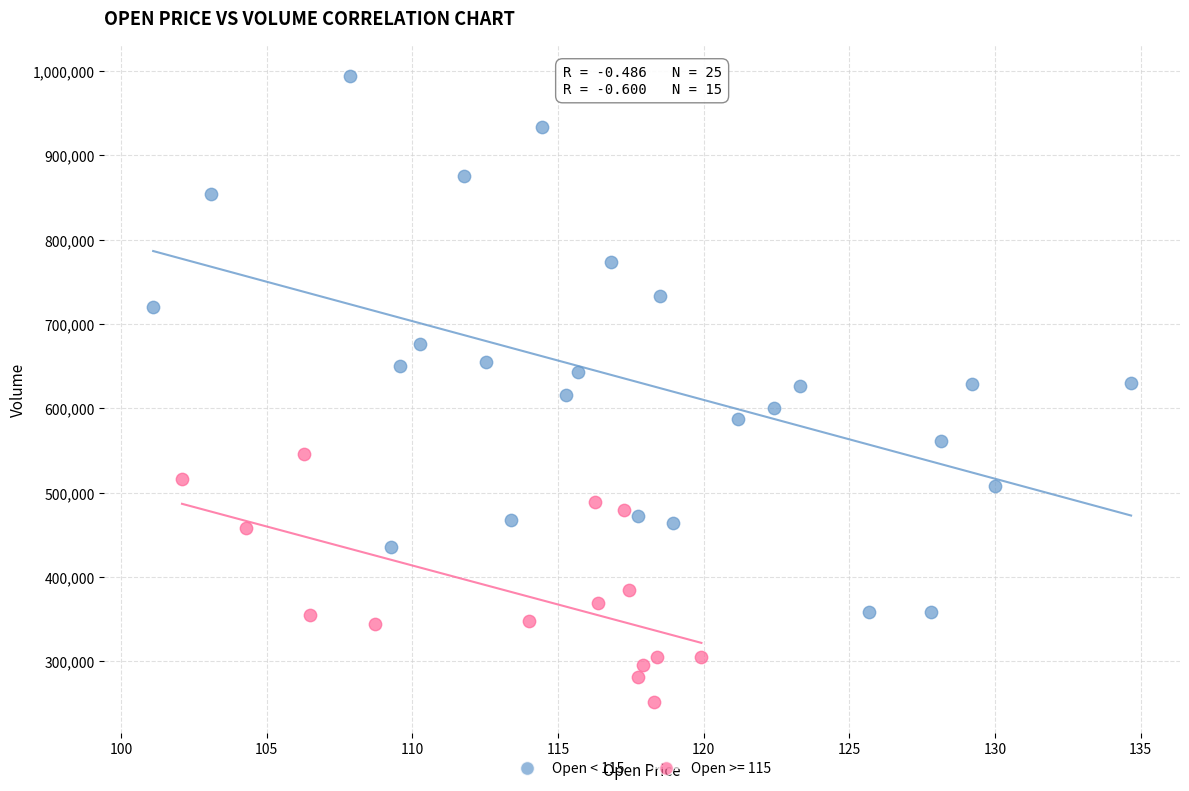

Which series has the largest Y range (max minus min)?

Open < 115